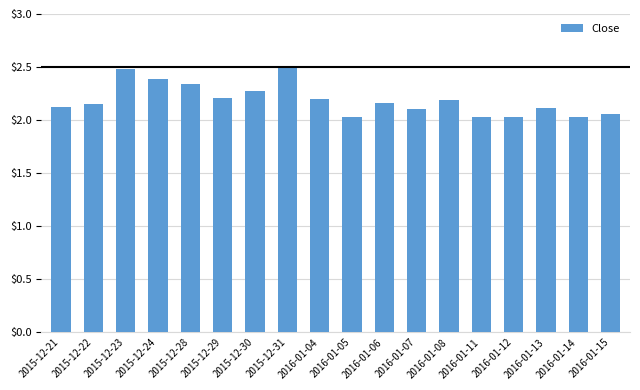

What is the difference between the maximum and second lowest values?

0.5